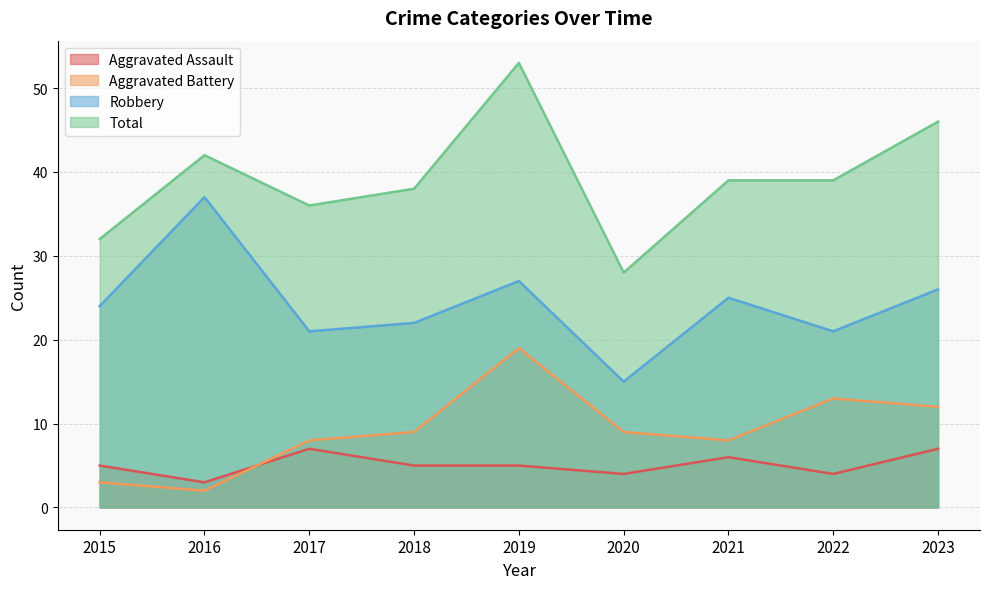

Is it true that Total equals 28 at 2020?

True